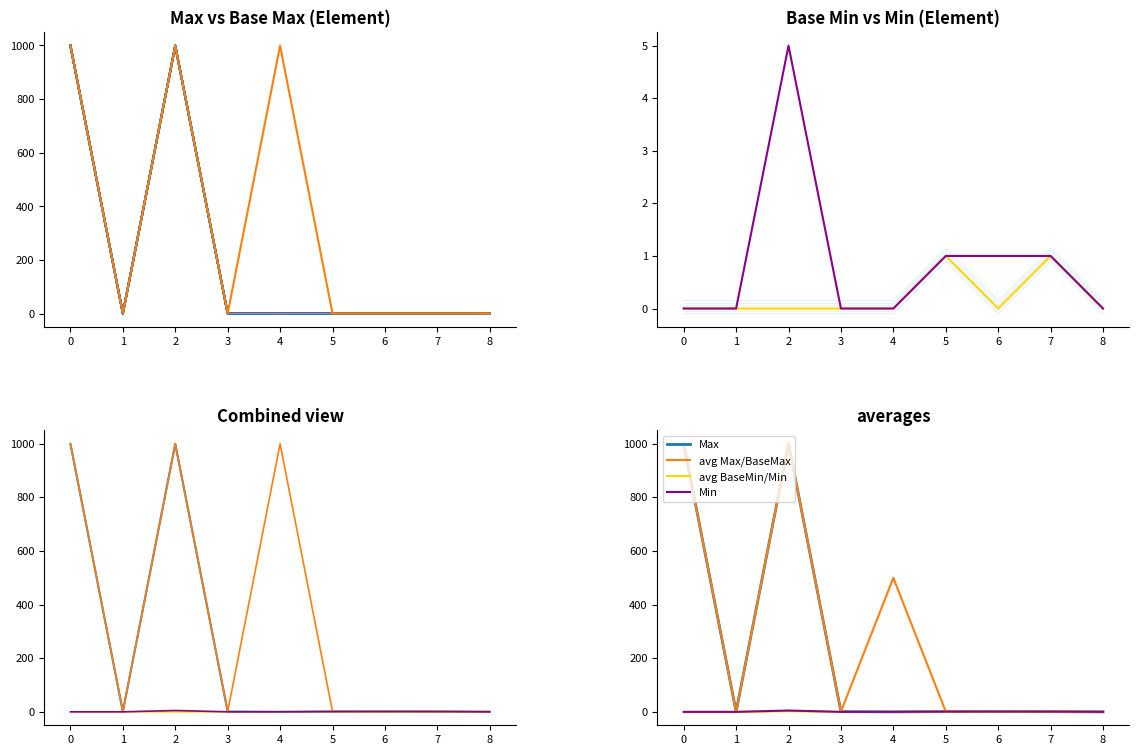

What is the difference between the second highest and minimum values in the Max series?

999.0